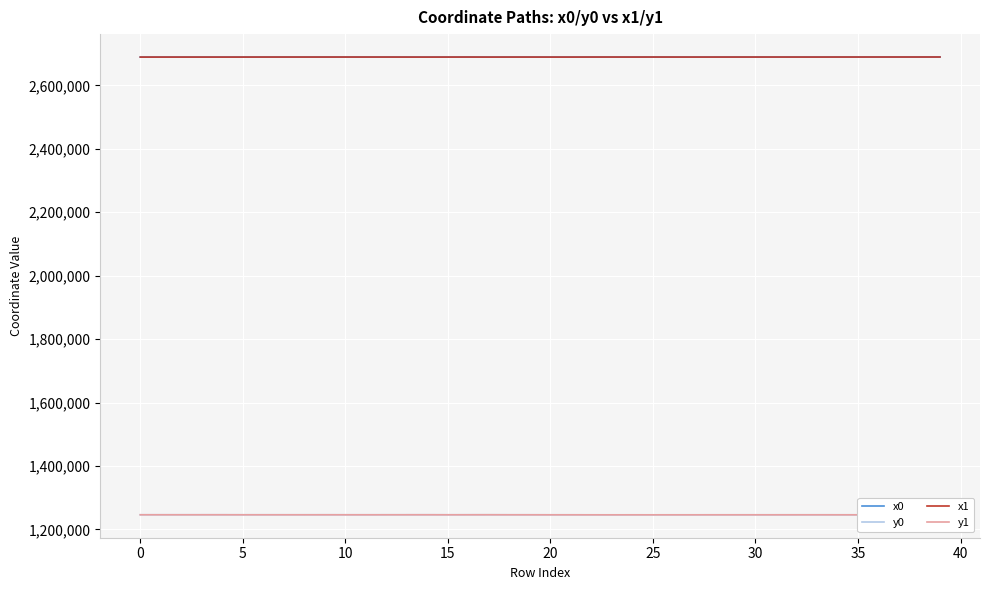

At how many categories does at least one series exceed 1500330?

40